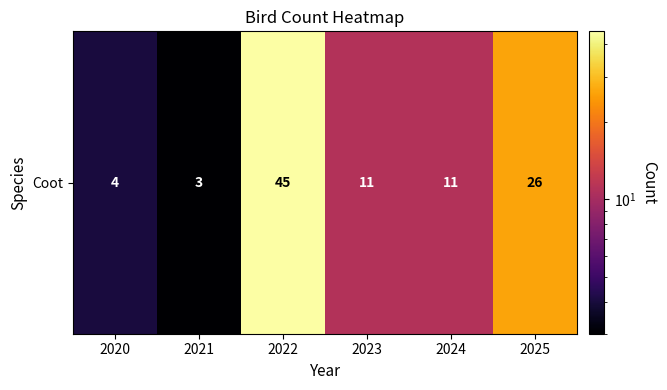

The chart shows a value of 1 at 2021. True or false?

False